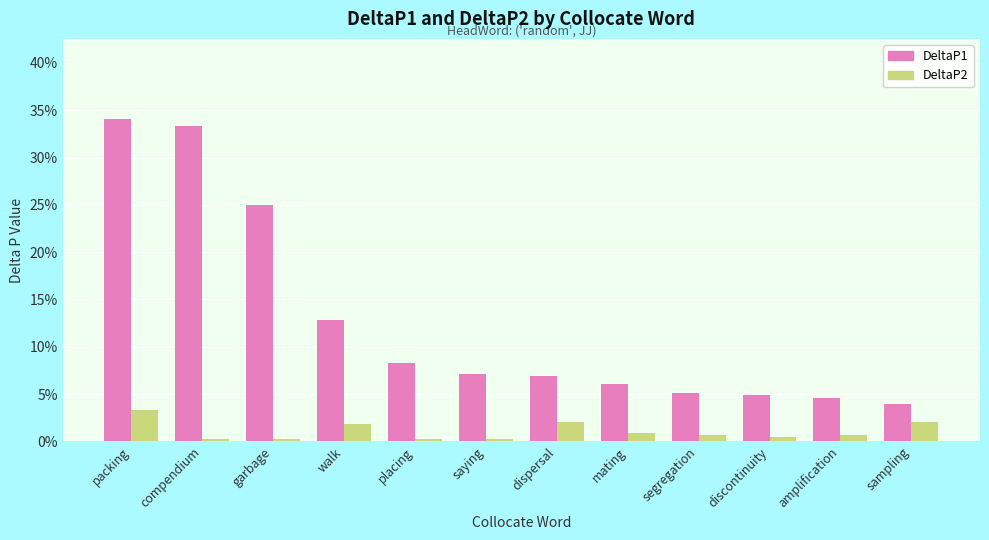

What is the total value across all series at placing?

0.1